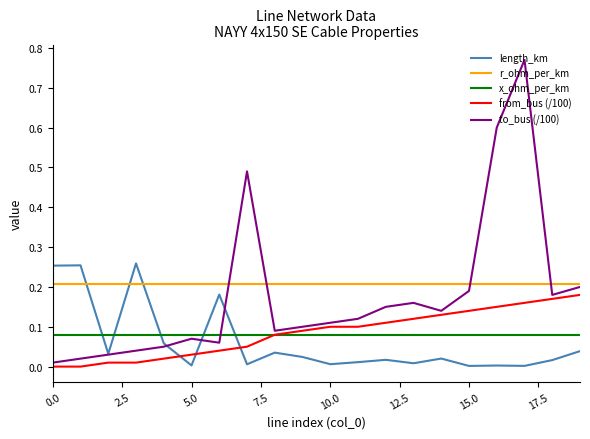

What are all the series names shown in the legend?

length_km, r_ohm_per_km, x_ohm_per_km, from_bus (/100), to_bus (/100)